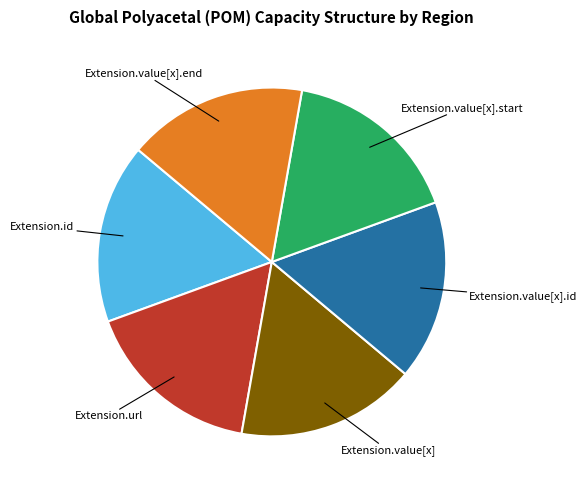

Does any single category account for the majority?

No